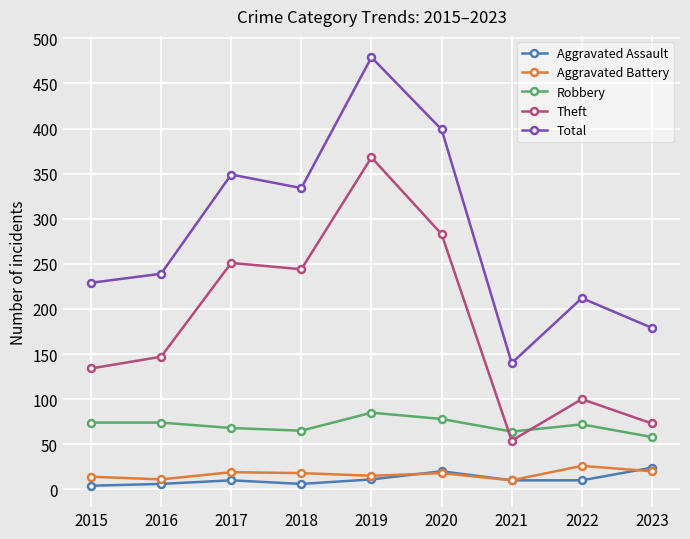

In Robbery, how many points are lower than both neighbors (excluding endpoints)?

2